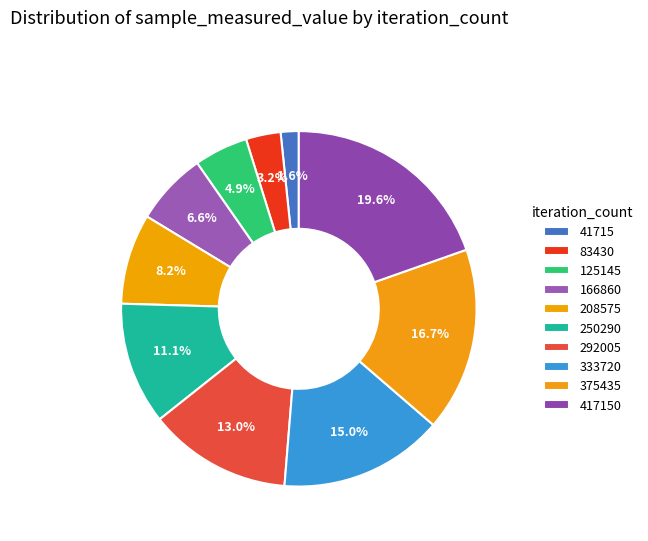

How many slices are in this pie chart?

10